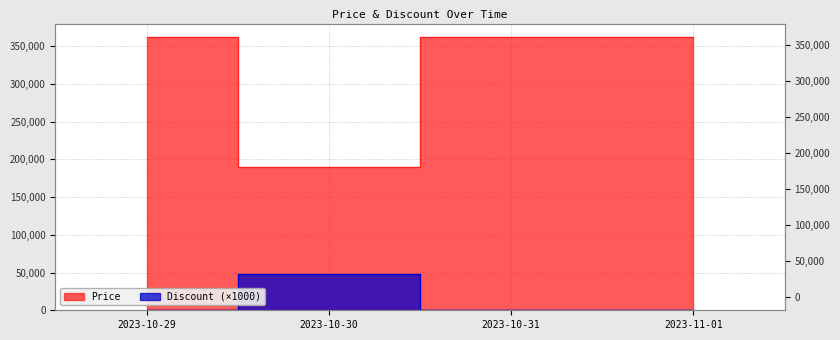

Reading right to left, list all the values displayed in this chart.

Price: 2023-11-01=362000	2023-10-31=362000	2023-10-30=189900	2023-10-29=362000
Discount: 2023-11-01=0	2023-10-31=0	2023-10-30=48000	2023-10-29=0